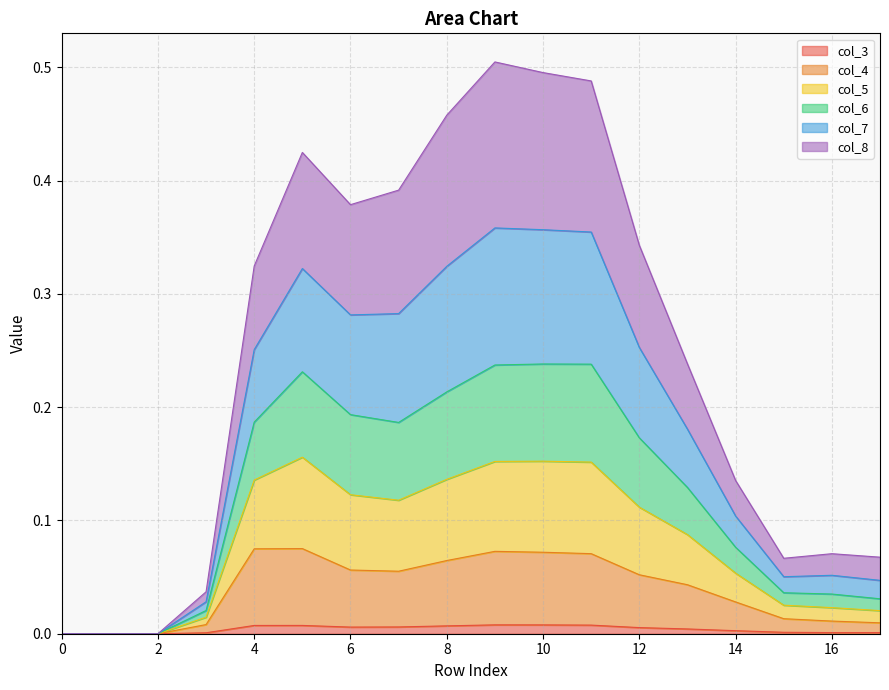

Is it true that col_7 equals 0.0 at 14?

False